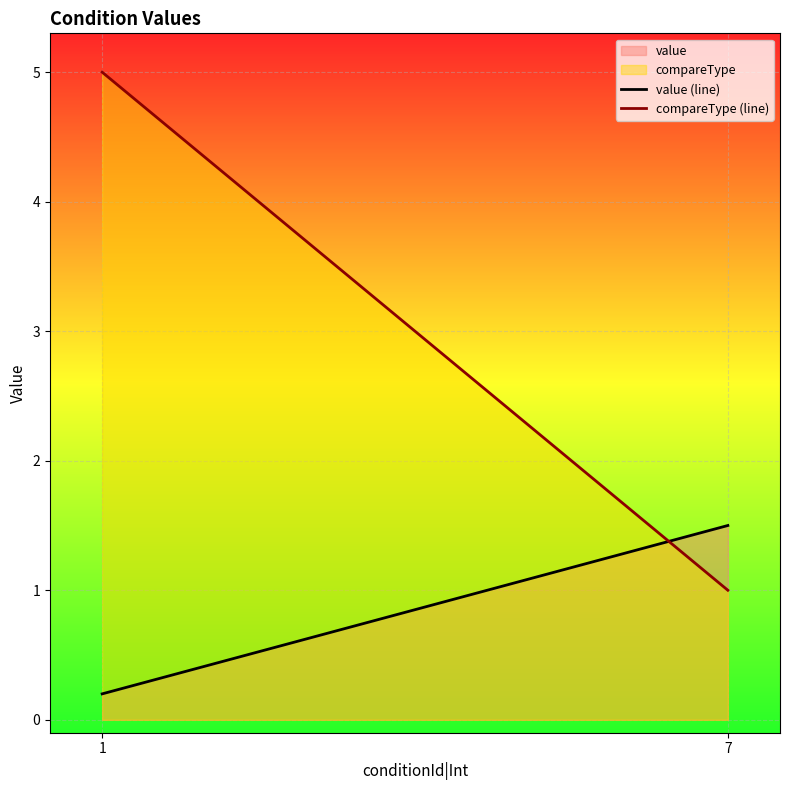

Rank the series by their average value, from highest to lowest.

compareType, value